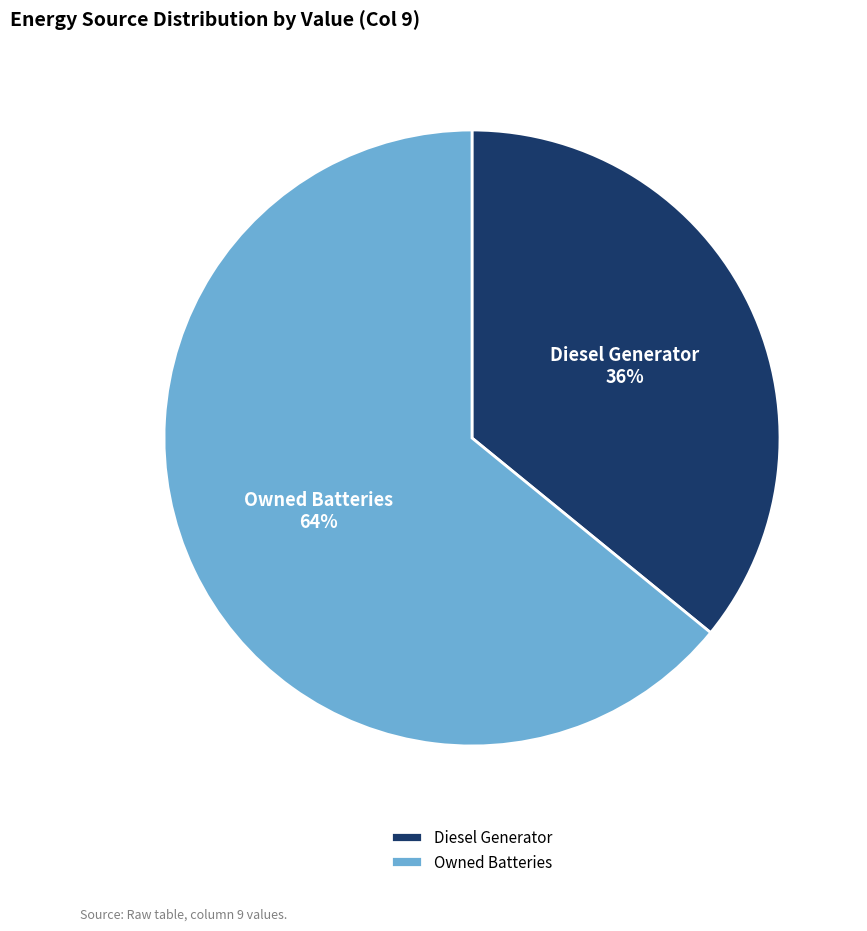

Do Diesel Generator and Owned Batteries together represent more than half of the pie?

Yes